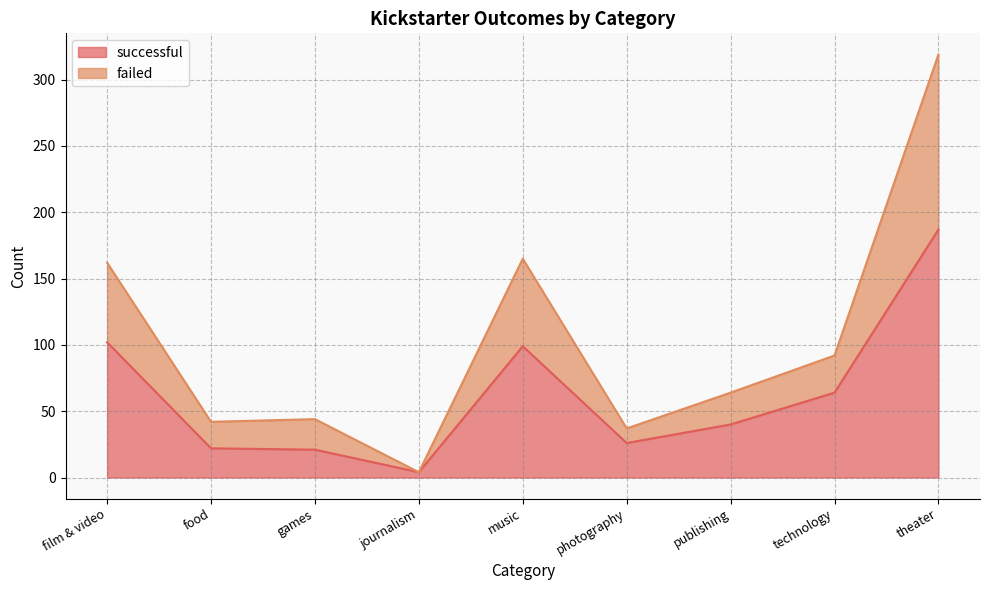

What position from the left is publishing?

7